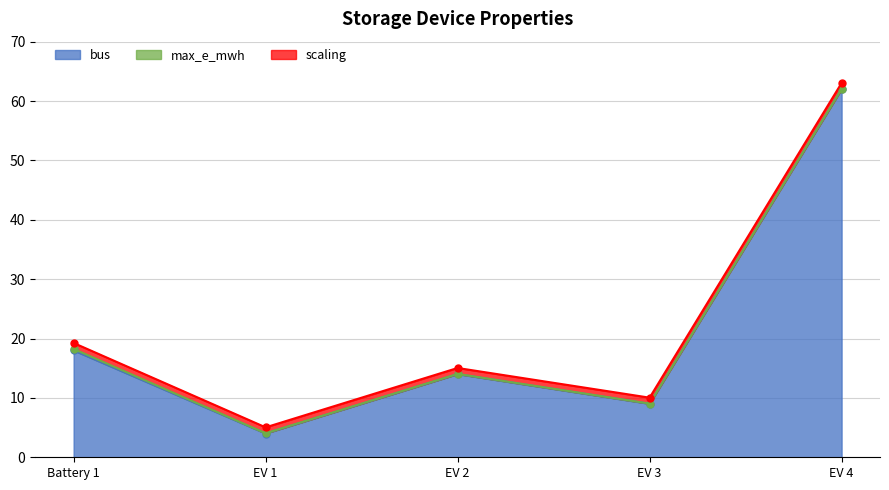

What position from the right is EV 2?

3